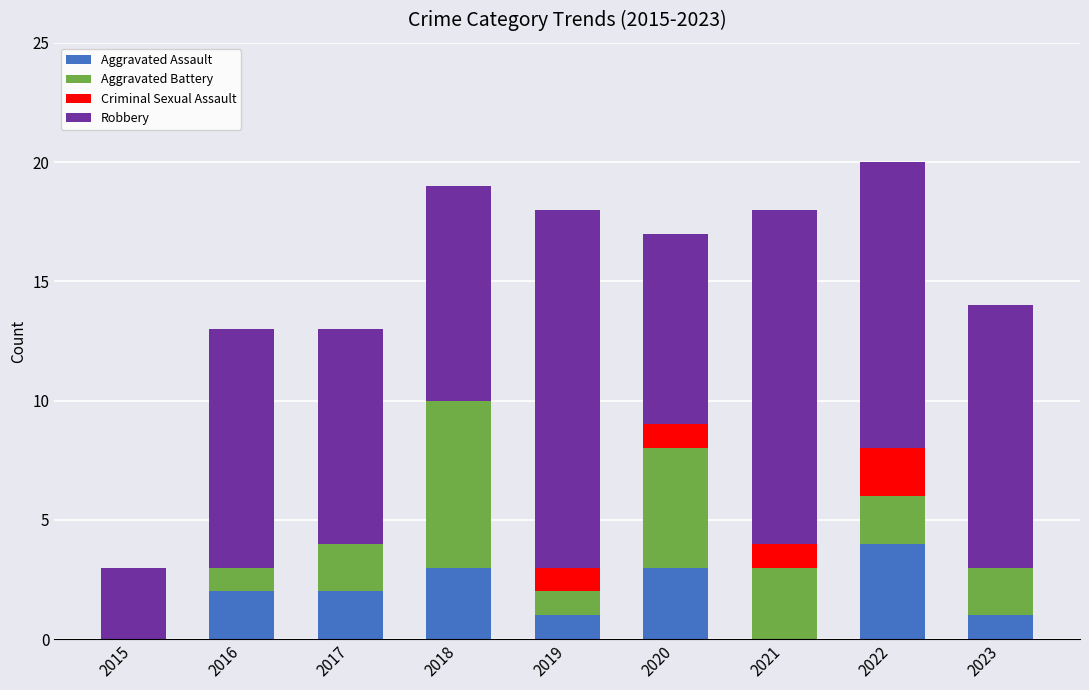

Which category has the highest value in the Aggravated Assault series?

2022